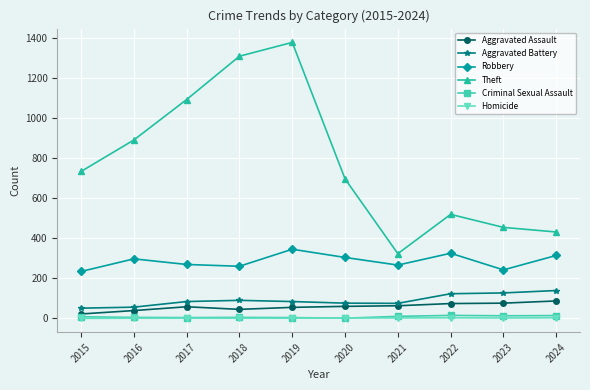

How many values in the Aggravated Battery series are below 84?

4